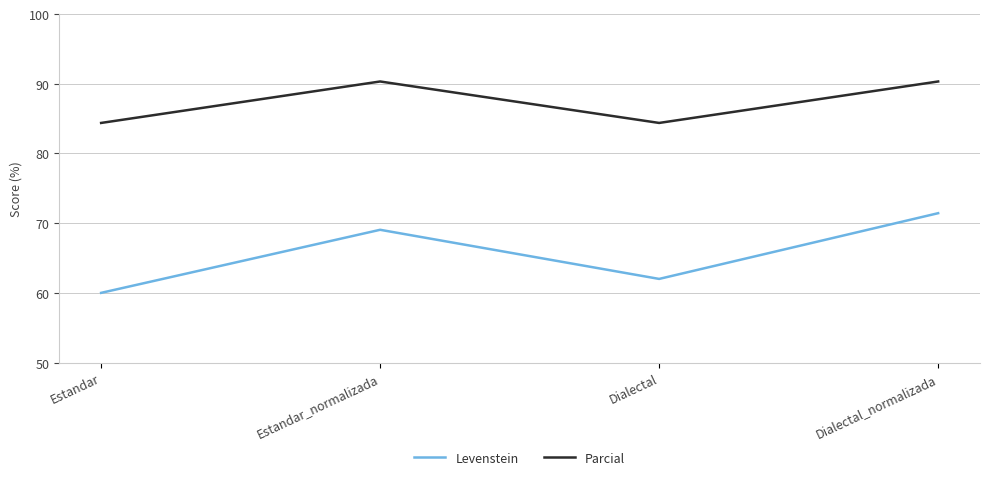

What are all the series names shown in the legend?

Levenstein, Parcial